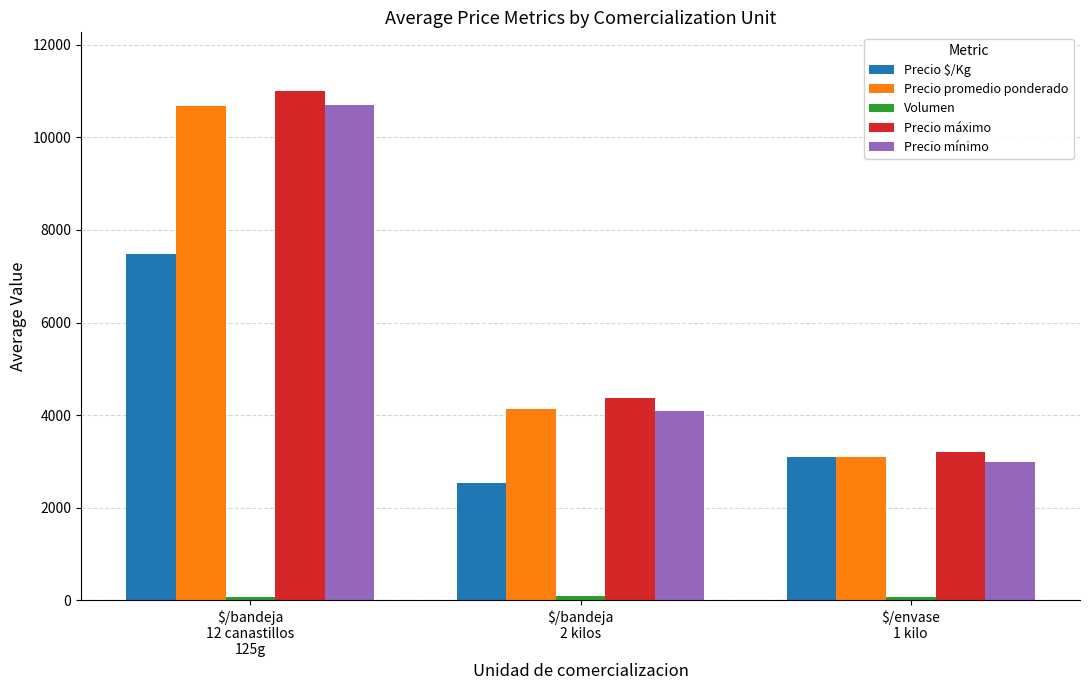

Count the number of data series in this chart.

5